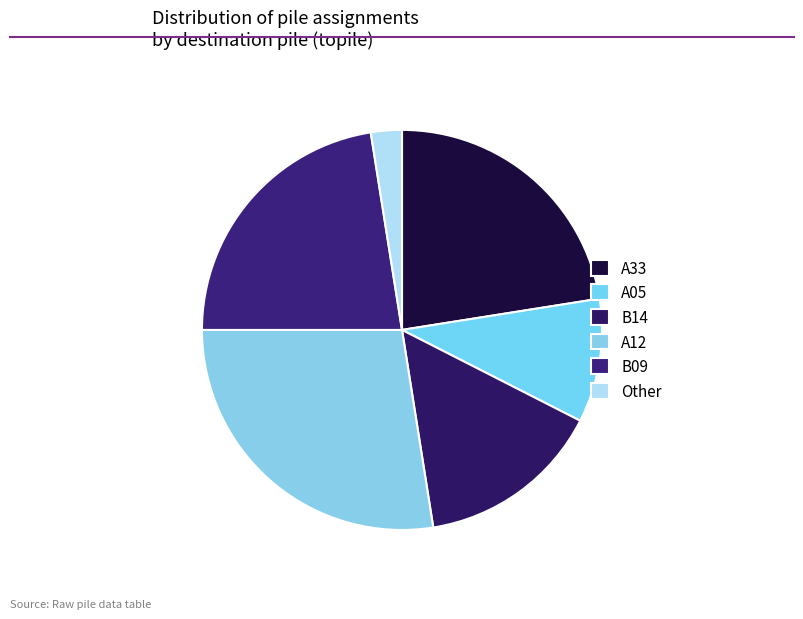

Which category has the smallest portion of the pie?

Other